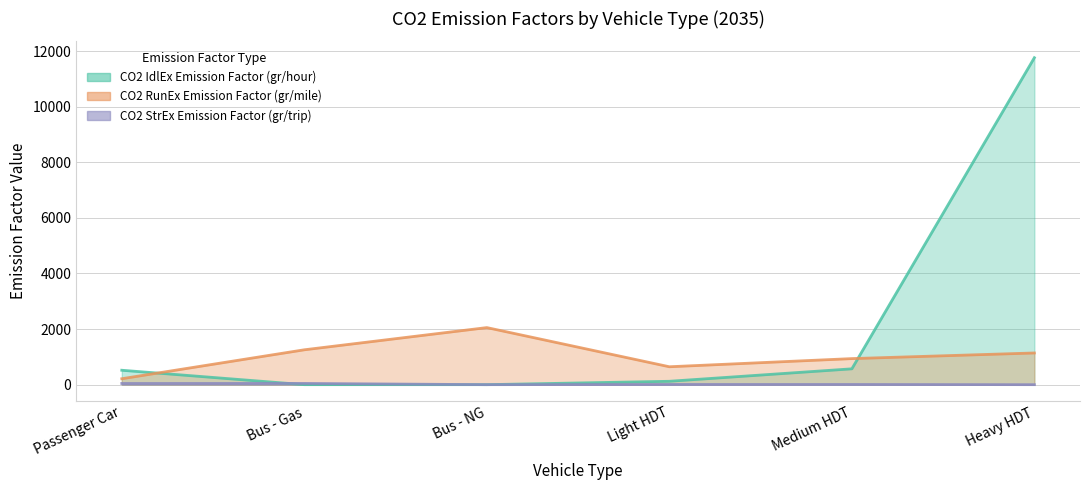

Count the number of data series in this chart.

3